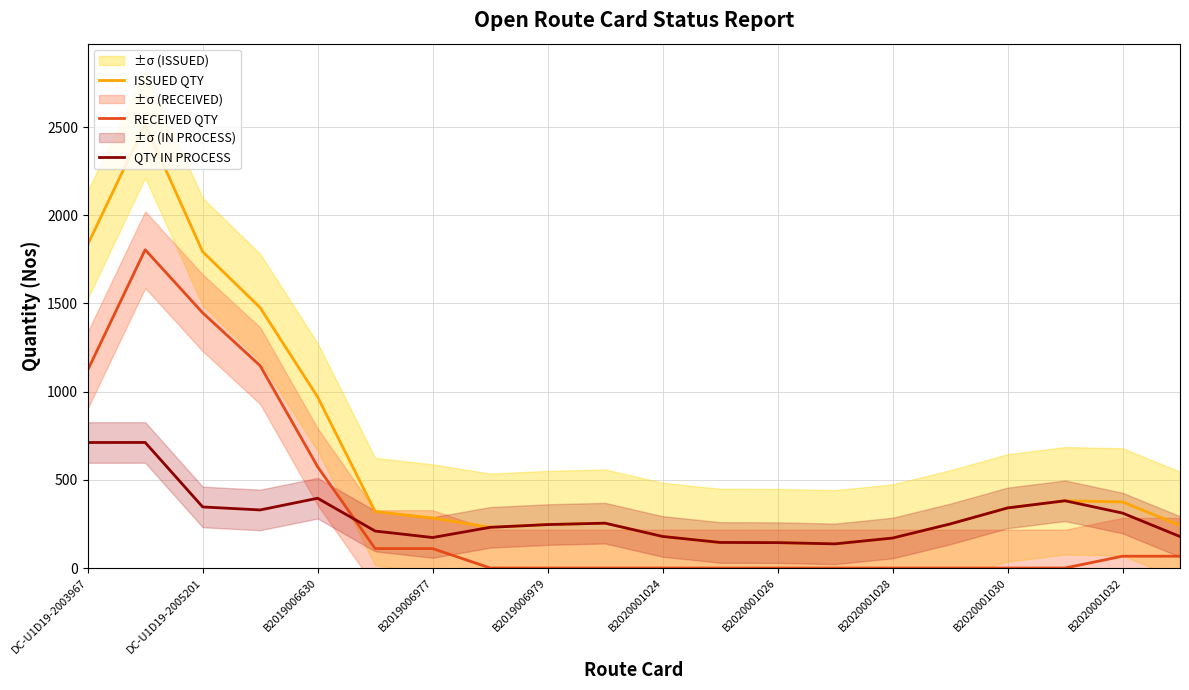

How many values in the ISSUED QTY series exceed 283?

10